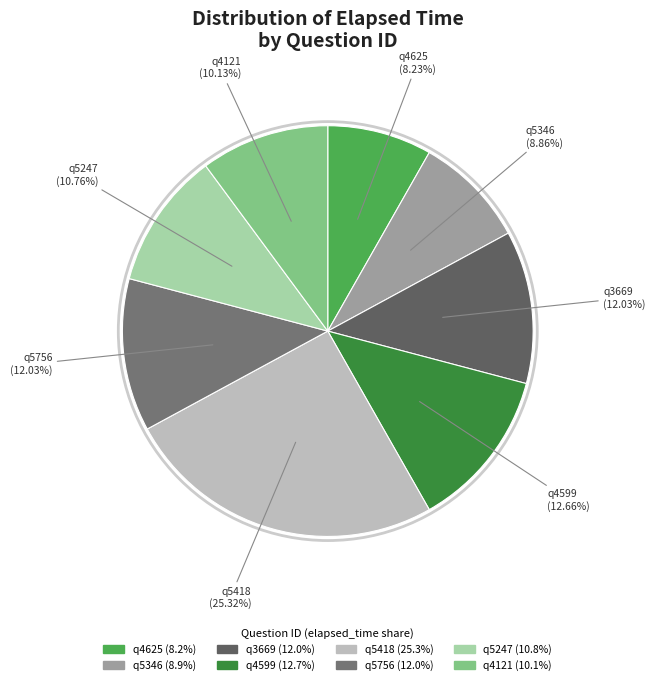

Is it true that q5247 is 11% of the pie?

True